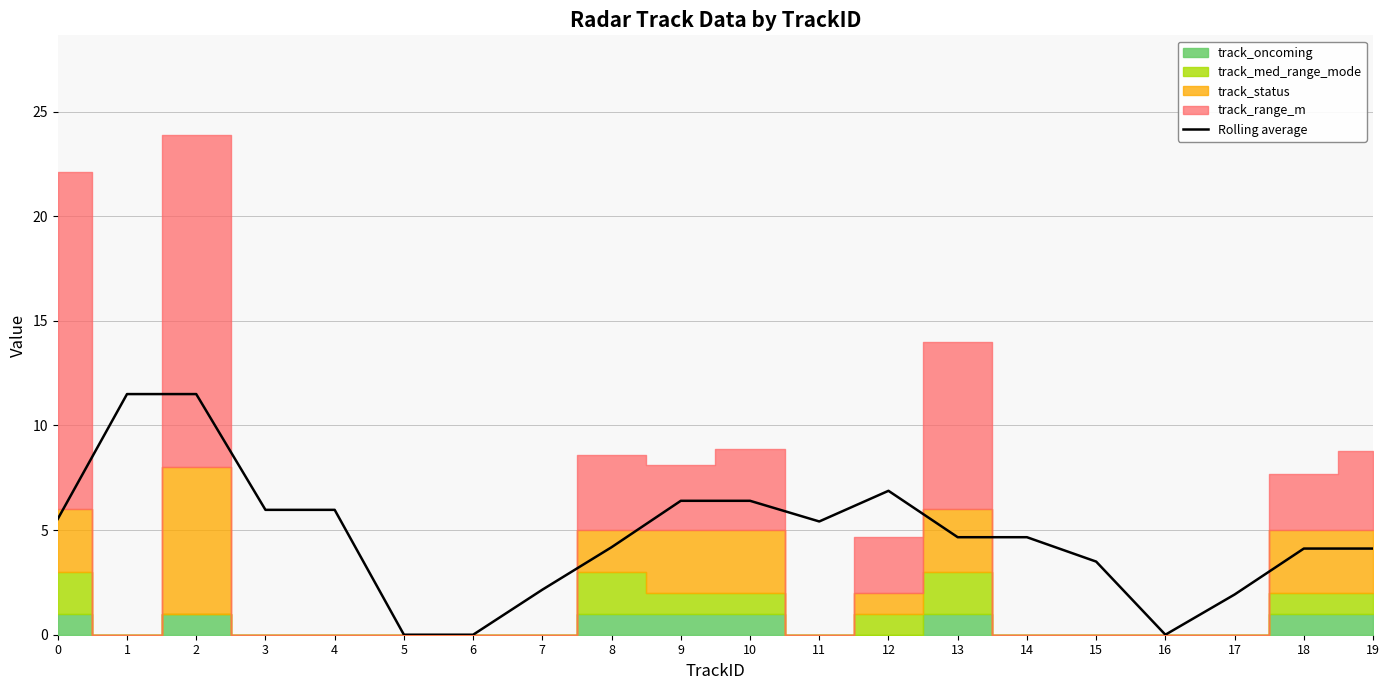

How many positive values are there?

17